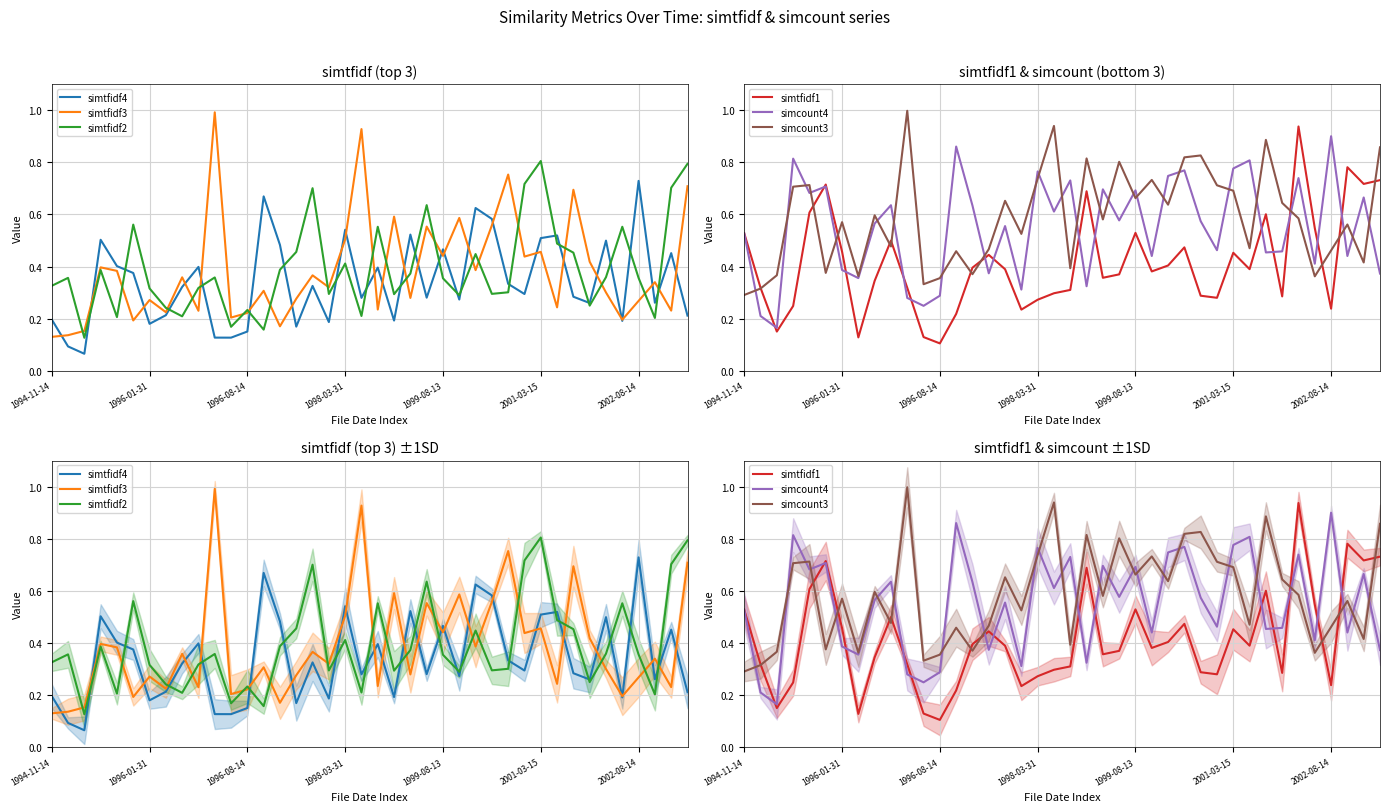

What is the highest value of the simtfidf1 series?

0.9